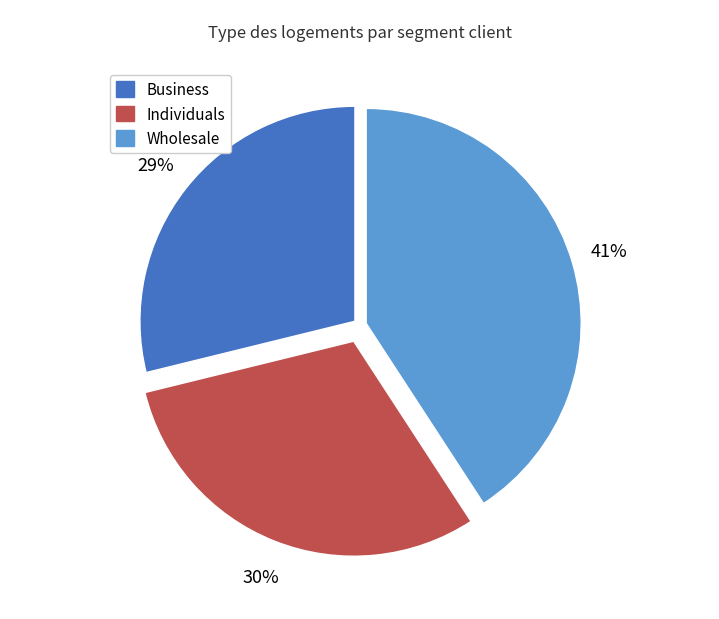

Do Wholesale and Business together represent more than half of the pie?

Yes